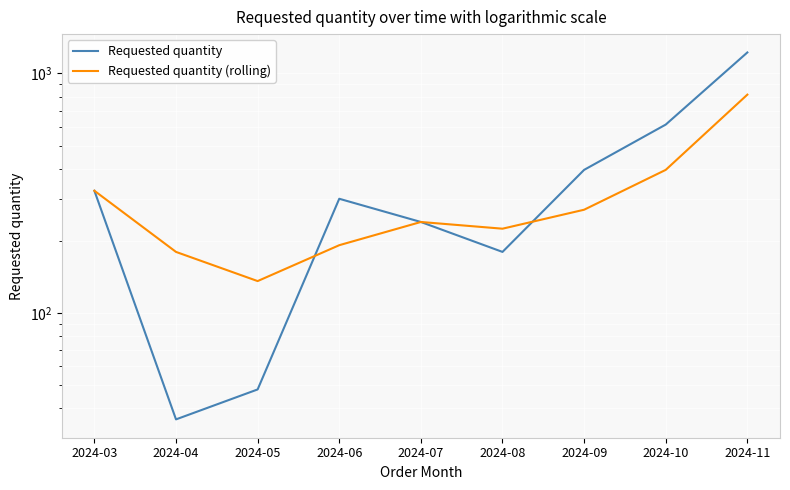

True or false: Requested quantity has a value of 231 at 2024-09.

False